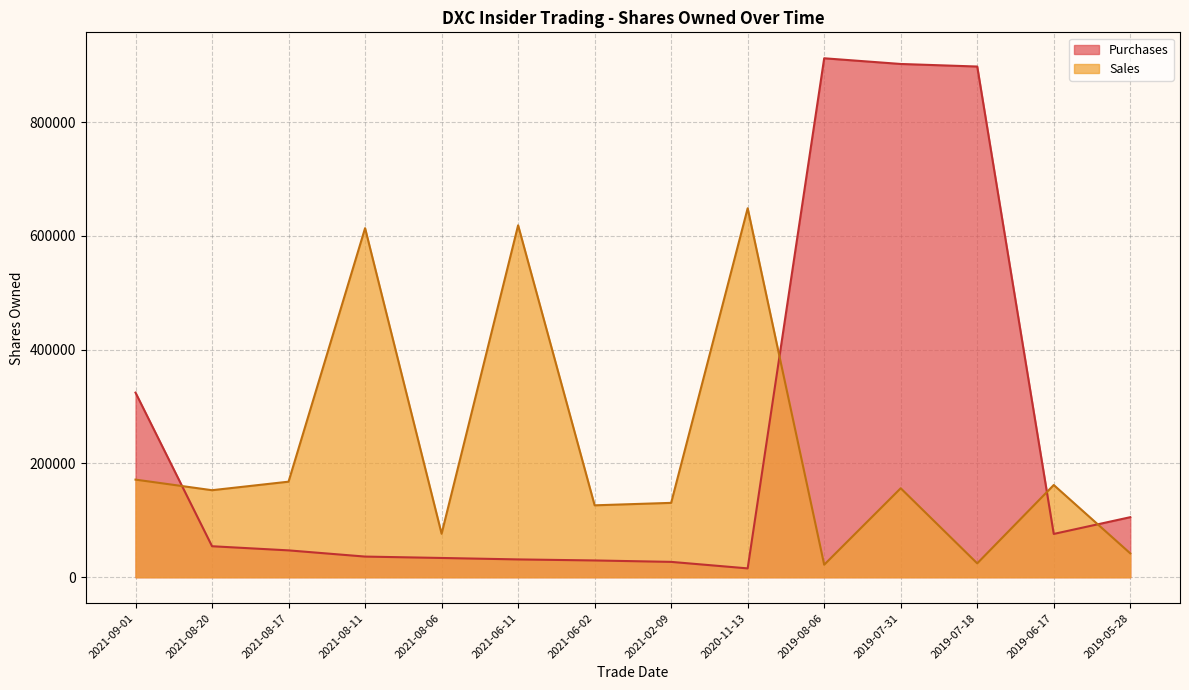

What is the label of the 13th point from the left?

2019-06-17